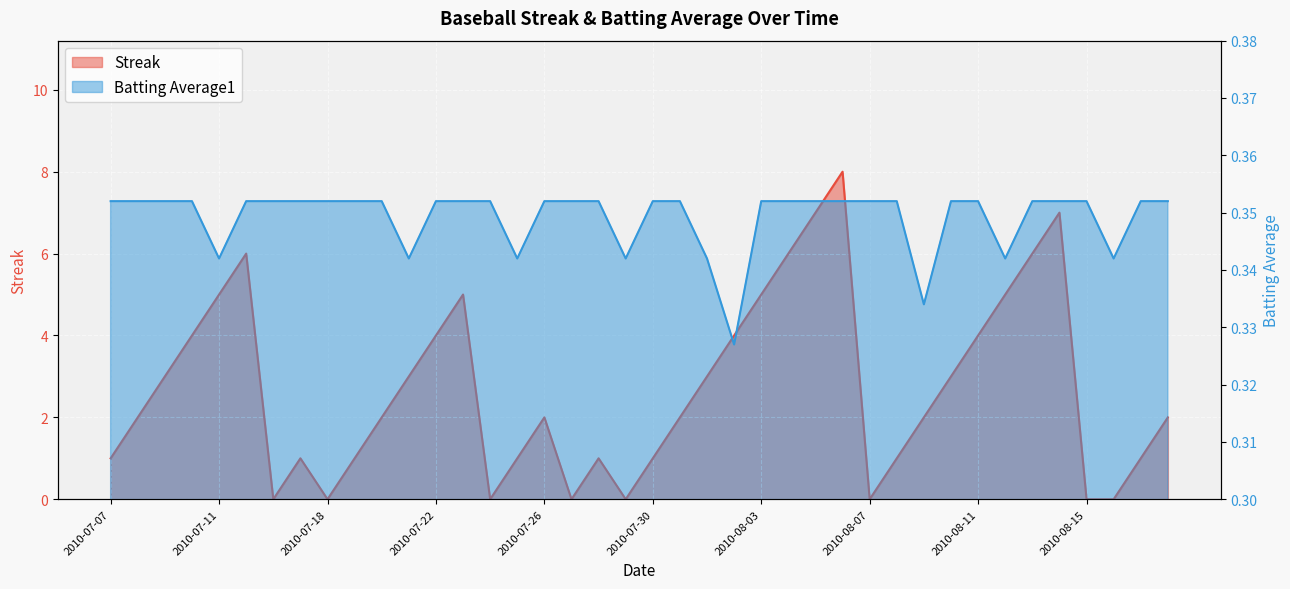

What is the label of the 37th point from the right?

2010-07-10